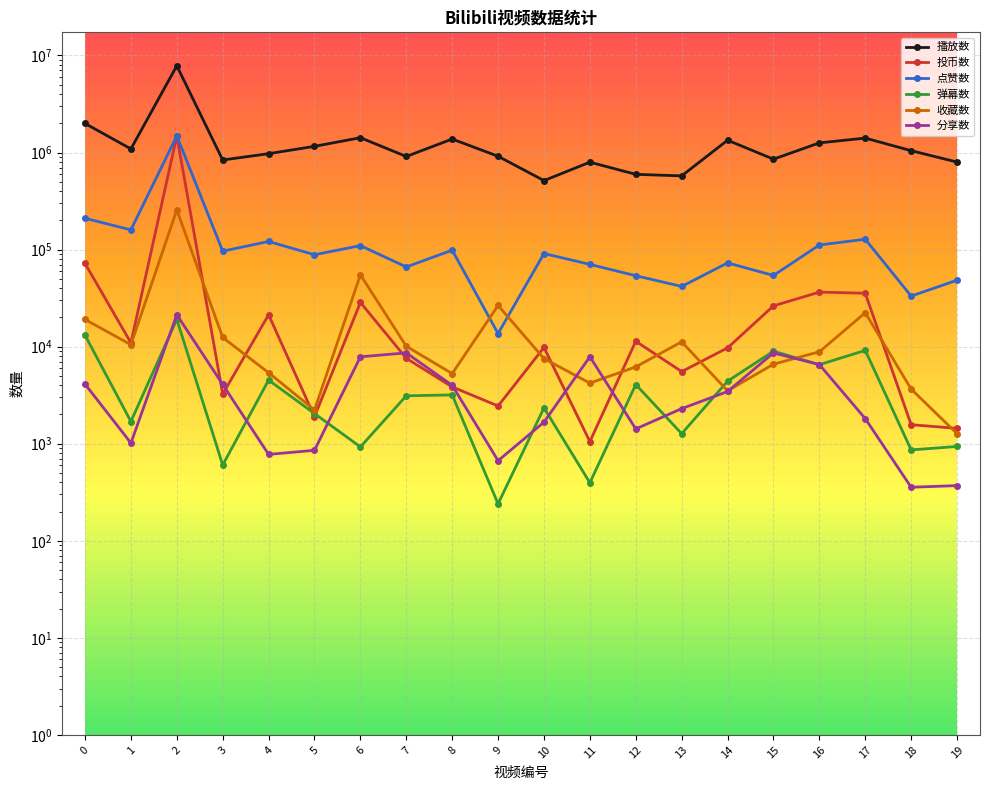

True or false: 分享数 has a value of 4075 at 3.

True